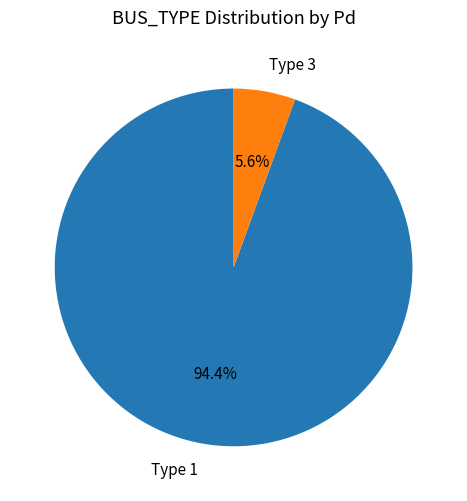

What percentage is NOT represented by Type 1?

5.6%